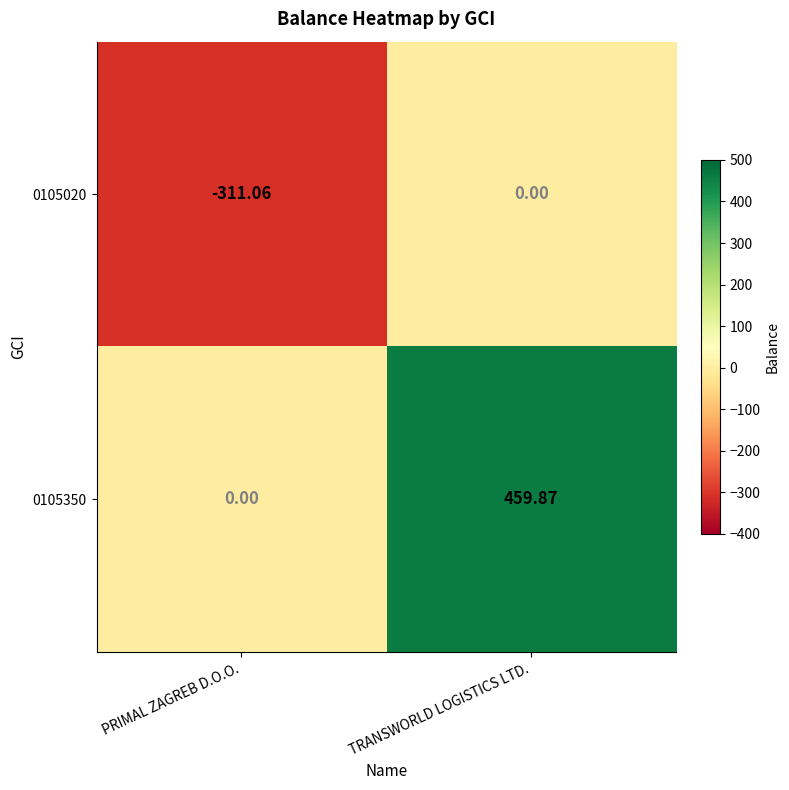

Which series has the largest total across all categories?

0105350